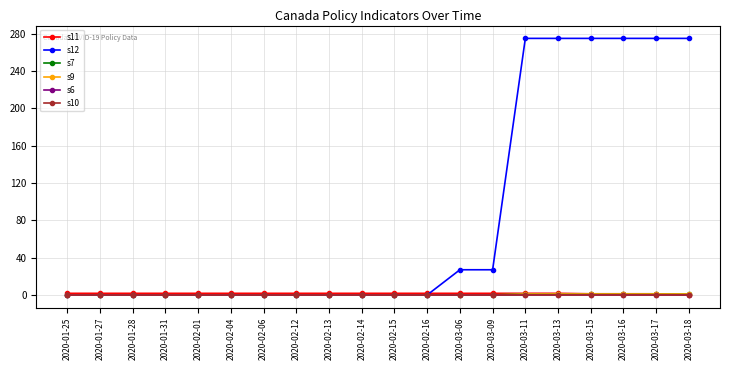

Is it true that s9 equals -0.6 at 2020-02-16?

False